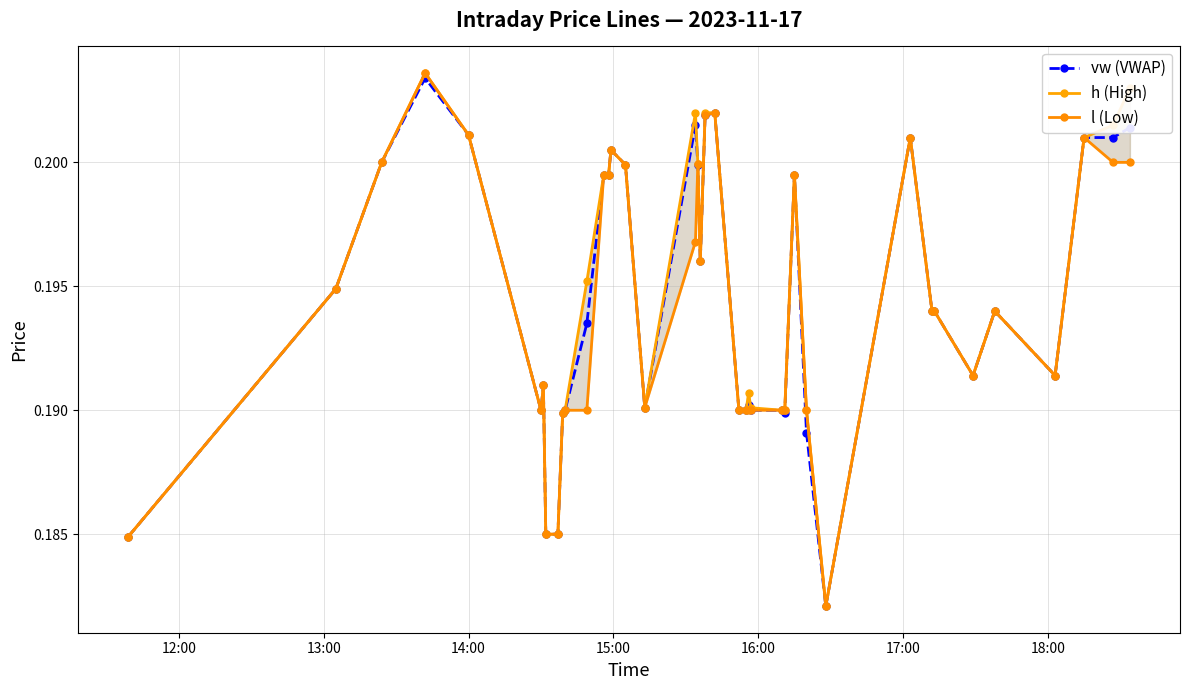

At how many categories does at least one series exceed 0?

40